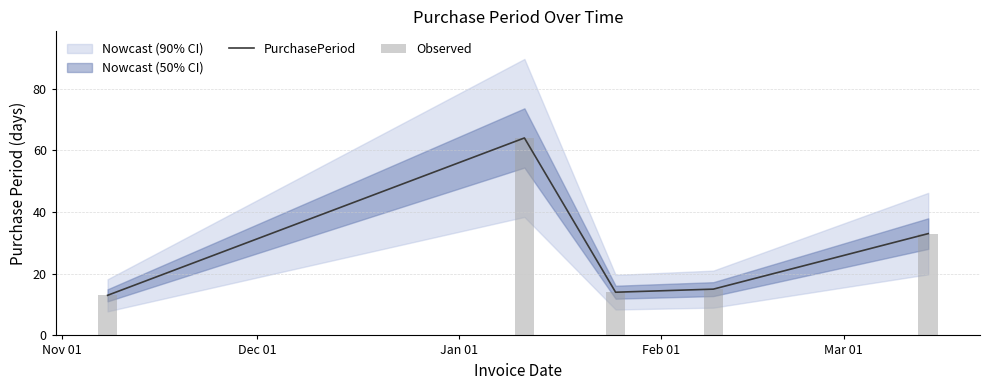

What is the lowest value of the PurchasePeriod series?

13